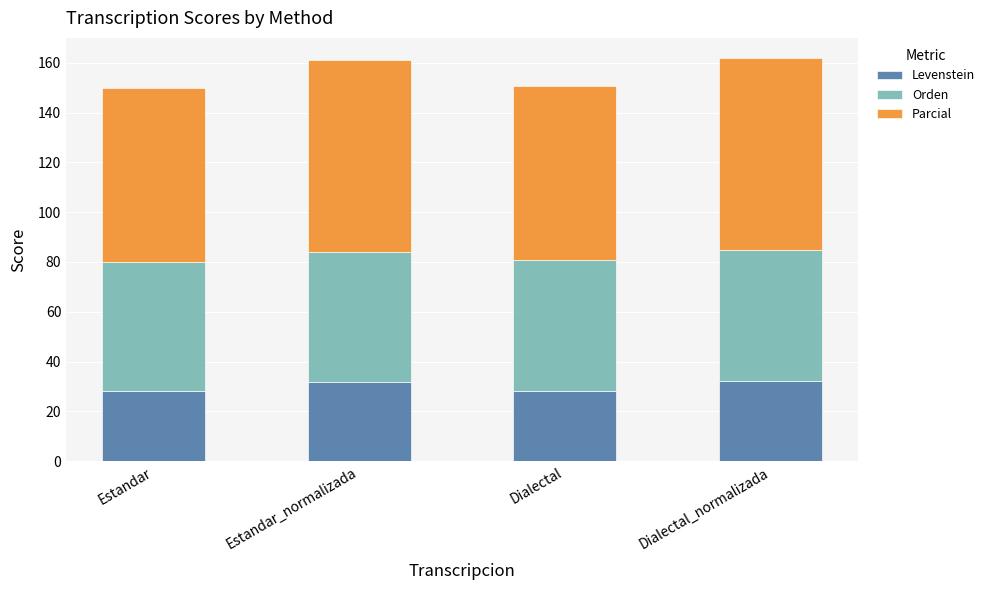

What is the total value across all series at Estandar?

149.8